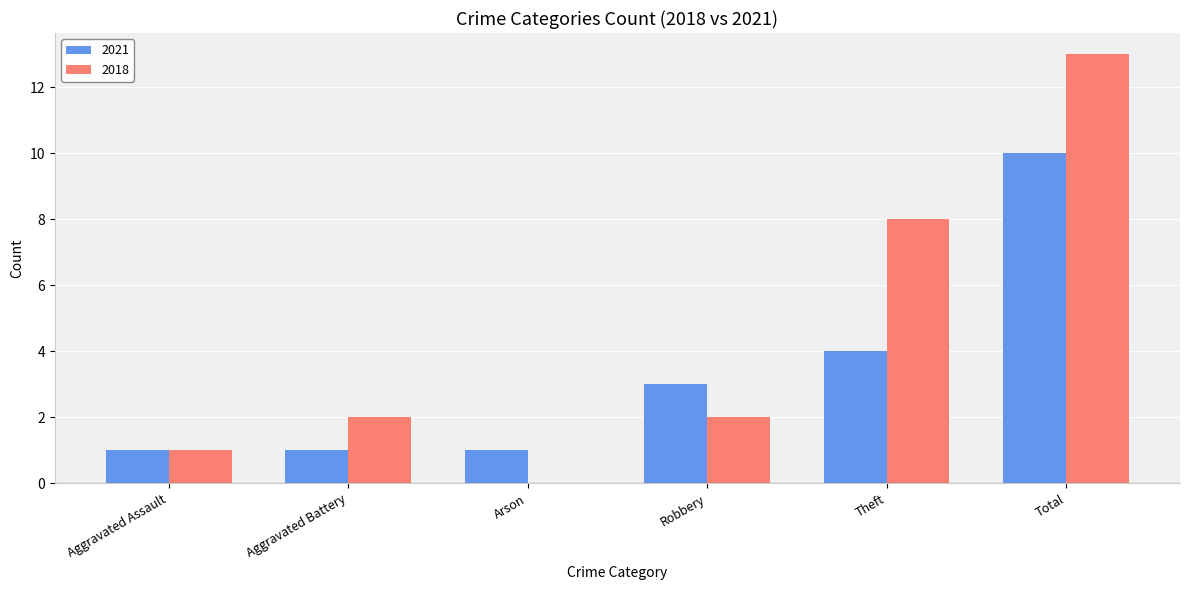

Between Aggravated Assault and Arson, which series saw the biggest shift?

2018